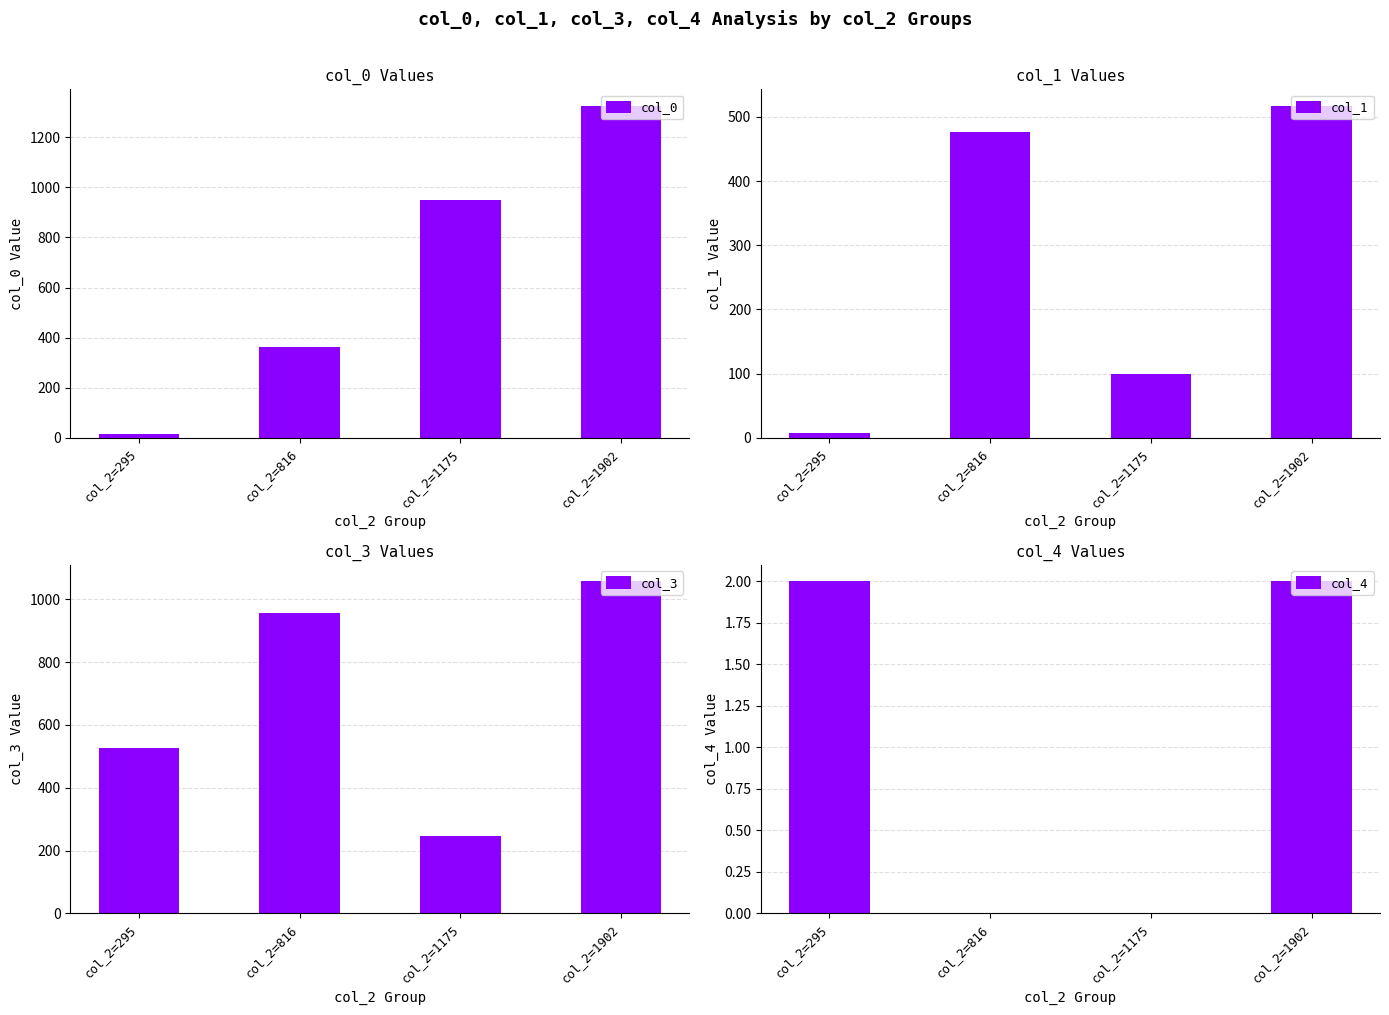

True or false: col_4 has a value of -1 at col_2=816.

False